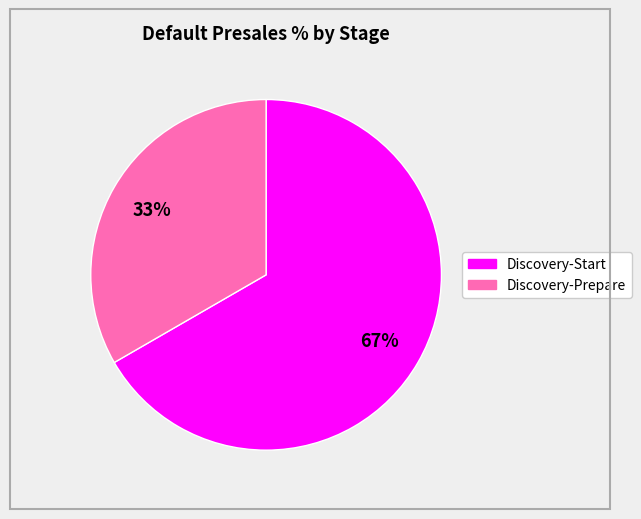

Does any single category account for the majority?

Yes